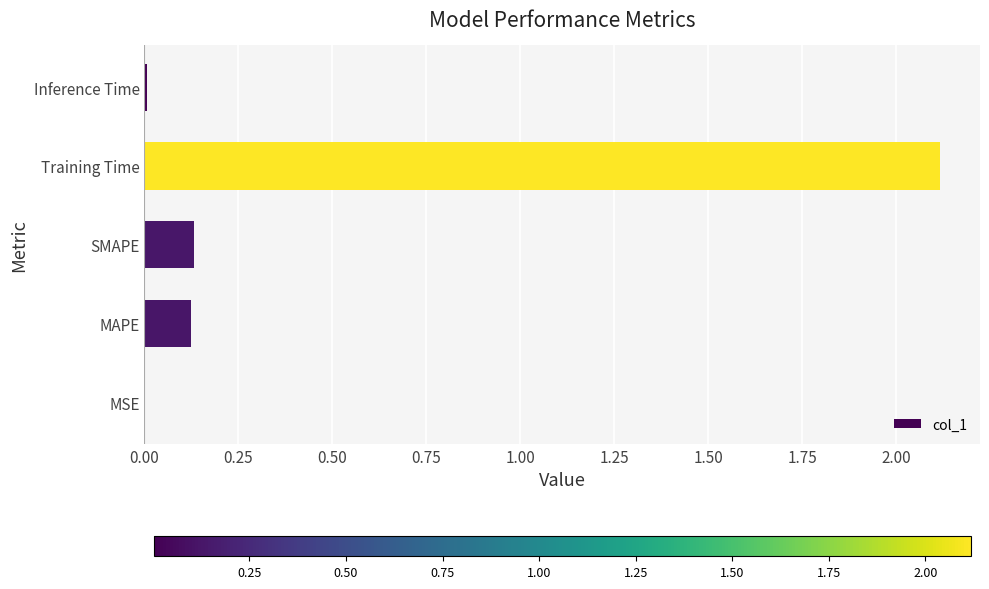

What is the sum of all values?

2.4